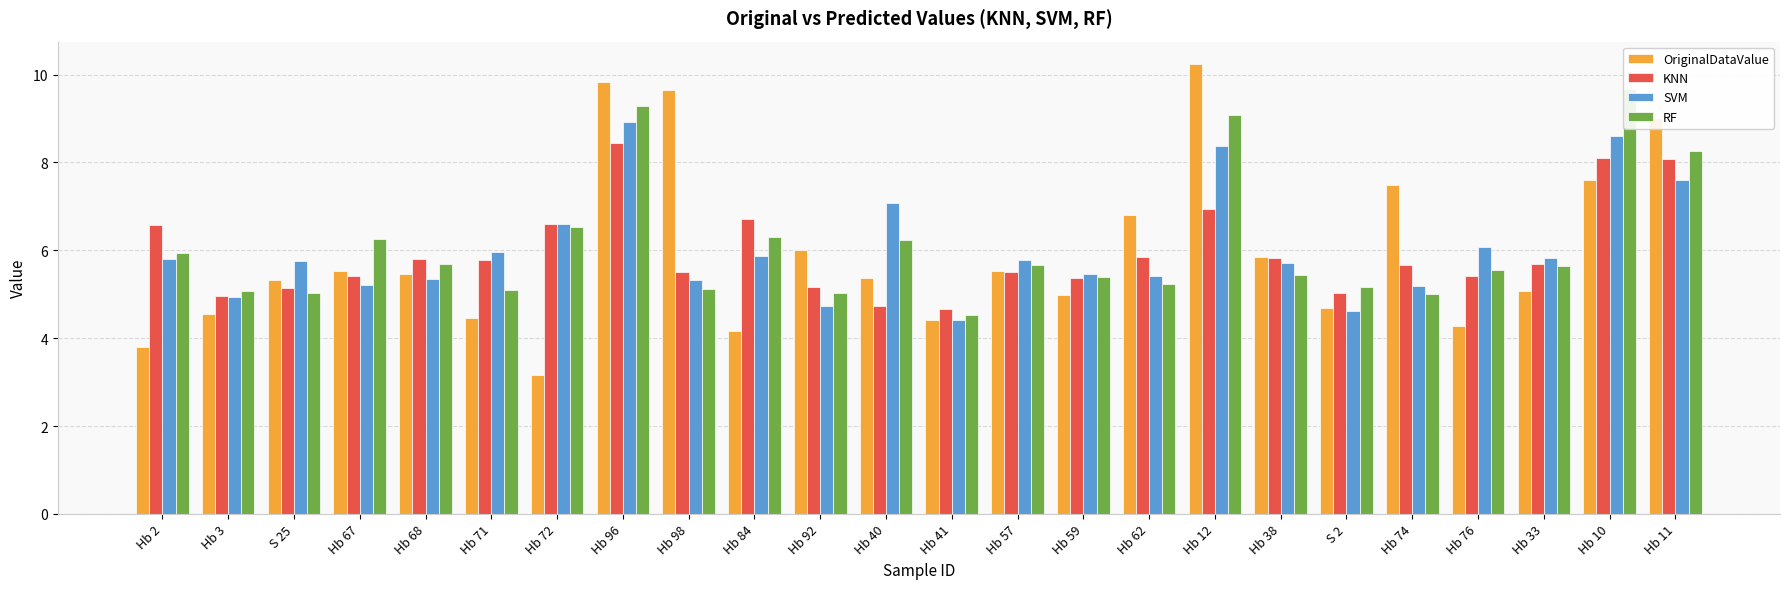

At which category is the sum across all series the highest?

Hb 96